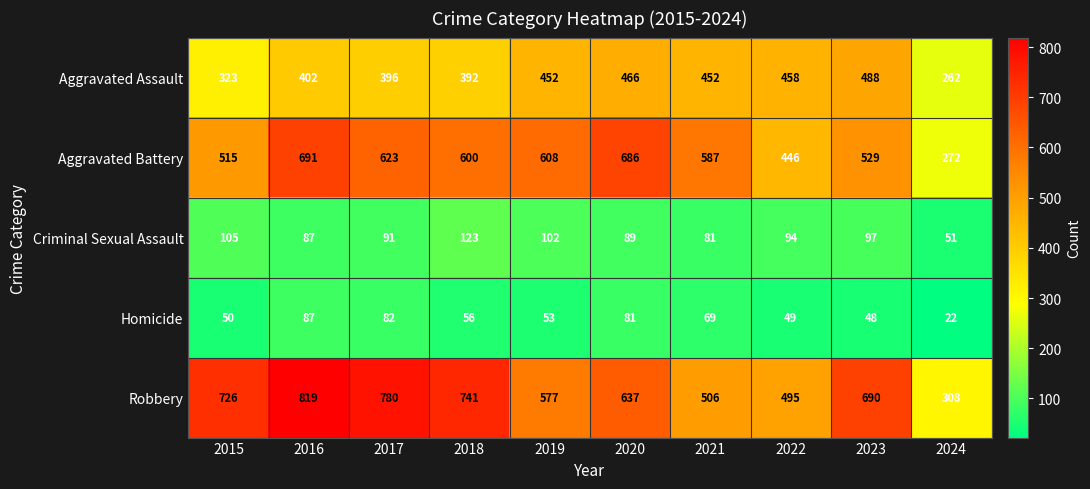

Which series has the largest range (max minus min)?

Robbery